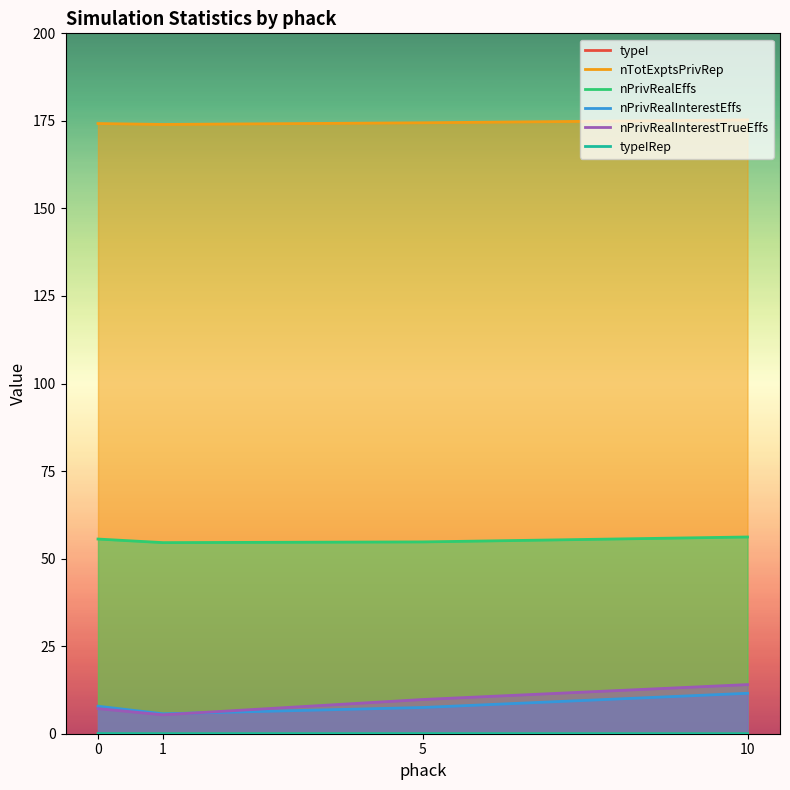

In nTotExptsPrivRep, how many points are lower than both neighbors (excluding endpoints)?

1